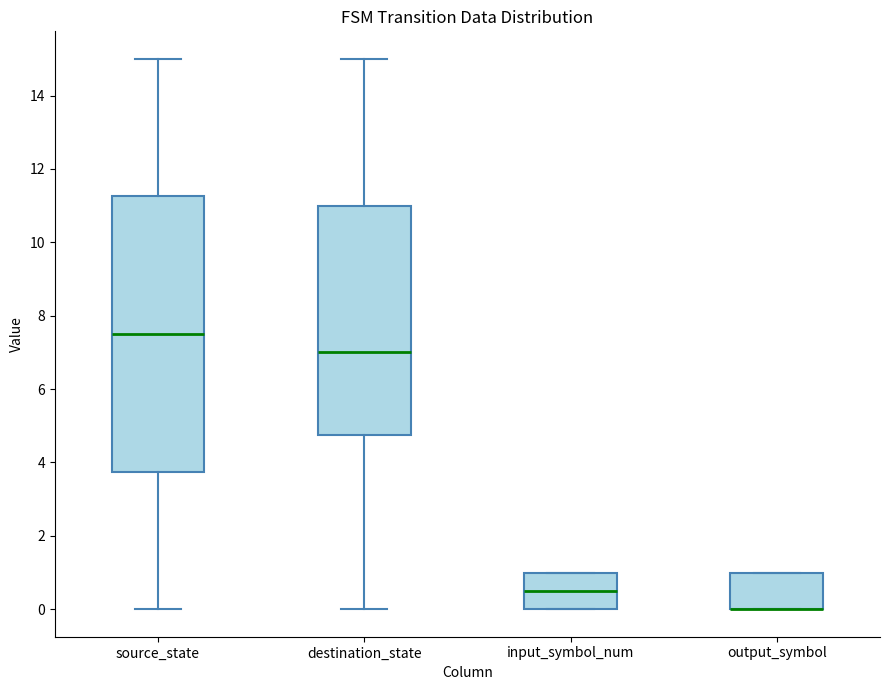

Reading left to right, transcribe this box plot: for each box, give where its median line is, the range the box spans, and where its two whiskers end, as read against the y-axis. The values are not printed on the chart, so give them approximately, as read against the axis.

source_state: median 7.6, box 3.8 to 11.2, whiskers 0.0 to 15.0
destination_state: median 7.0, box 4.8 to 11.0, whiskers 0.0 to 15.0
input_symbol_num: median 0.6, box 0.0 to 1.0, whiskers 0.0 to 1.0
output_symbol: median 0.0 (drawn on the box's lower edge), box 0.0 to 1.0, whiskers 0.0 to 1.0